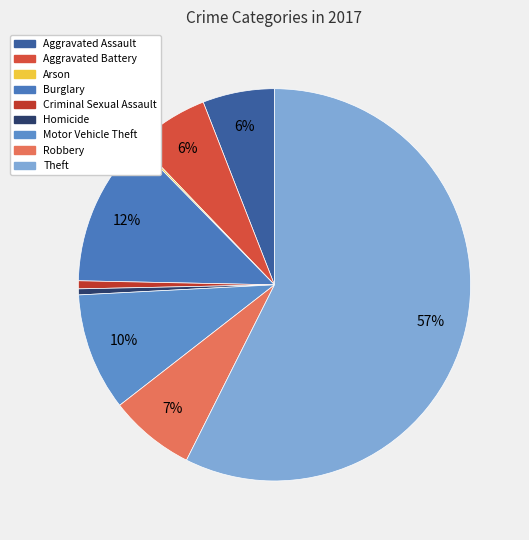

To the nearest percent, what is the difference between the largest and smallest slice percentages?

57%